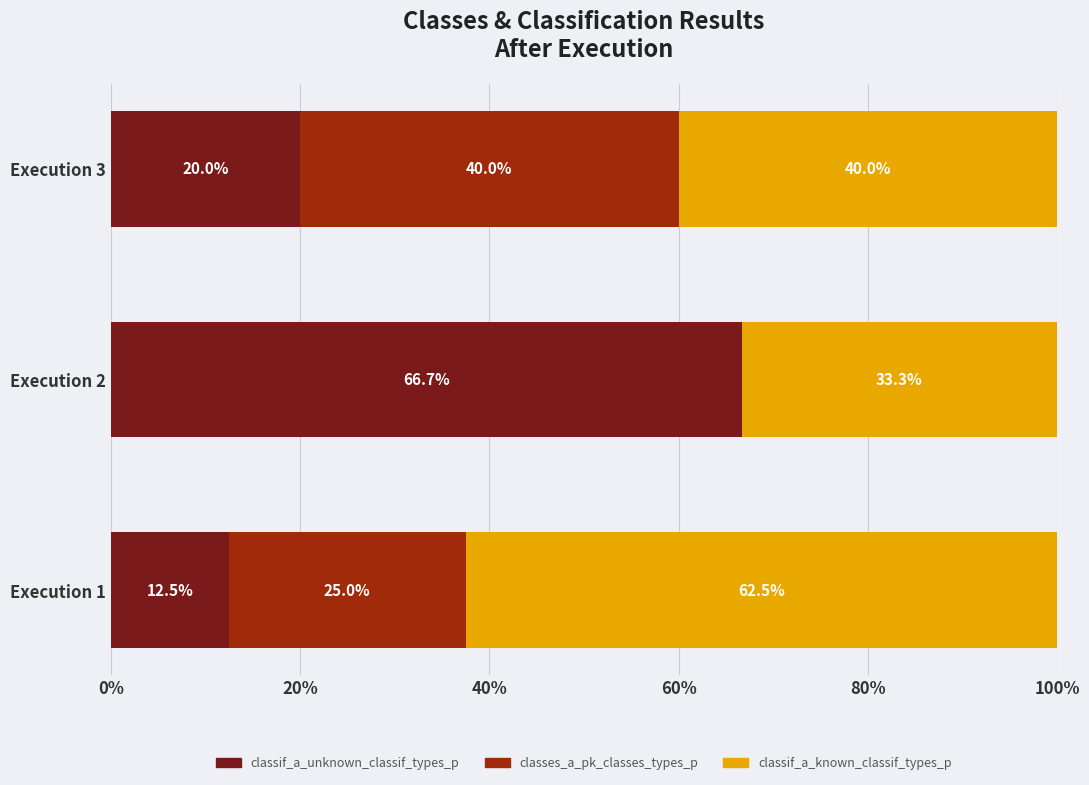

True or false: classif_a_unknown_classif_types_p has a value of 87.7 at Execution 2.

False